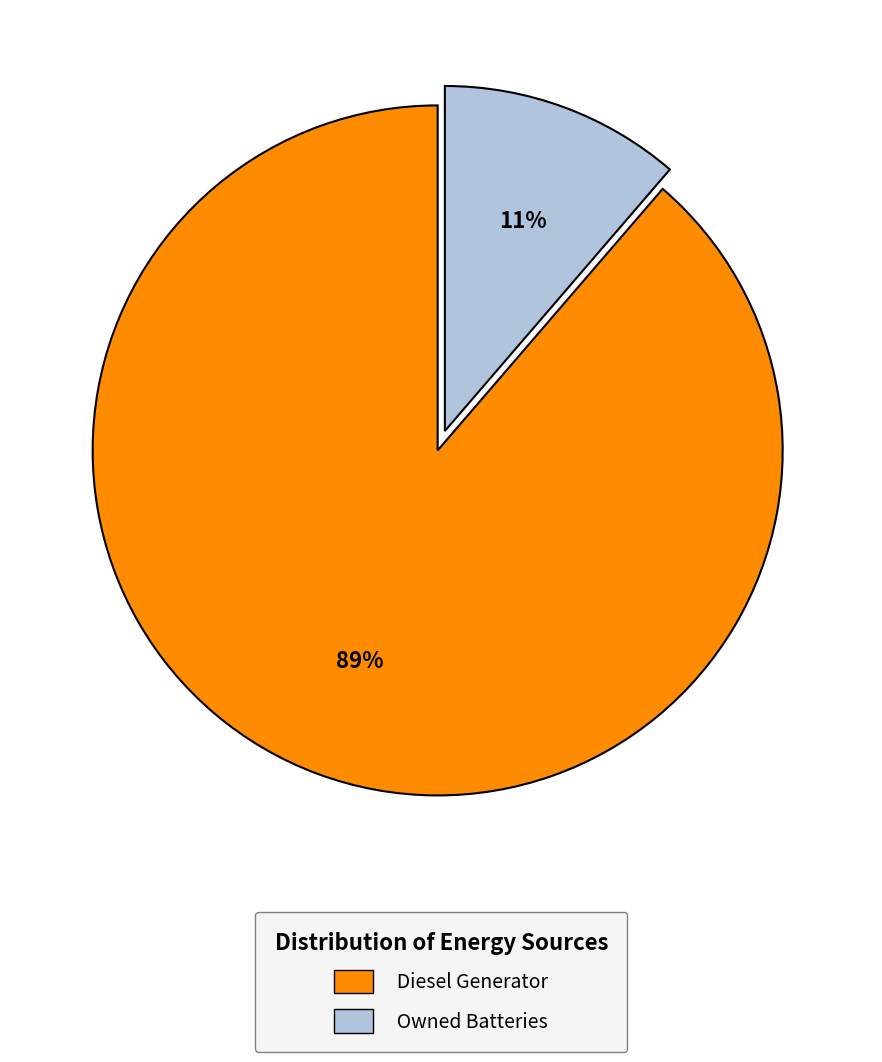

Between Diesel Generator and Owned Batteries, which is larger?

Diesel Generator